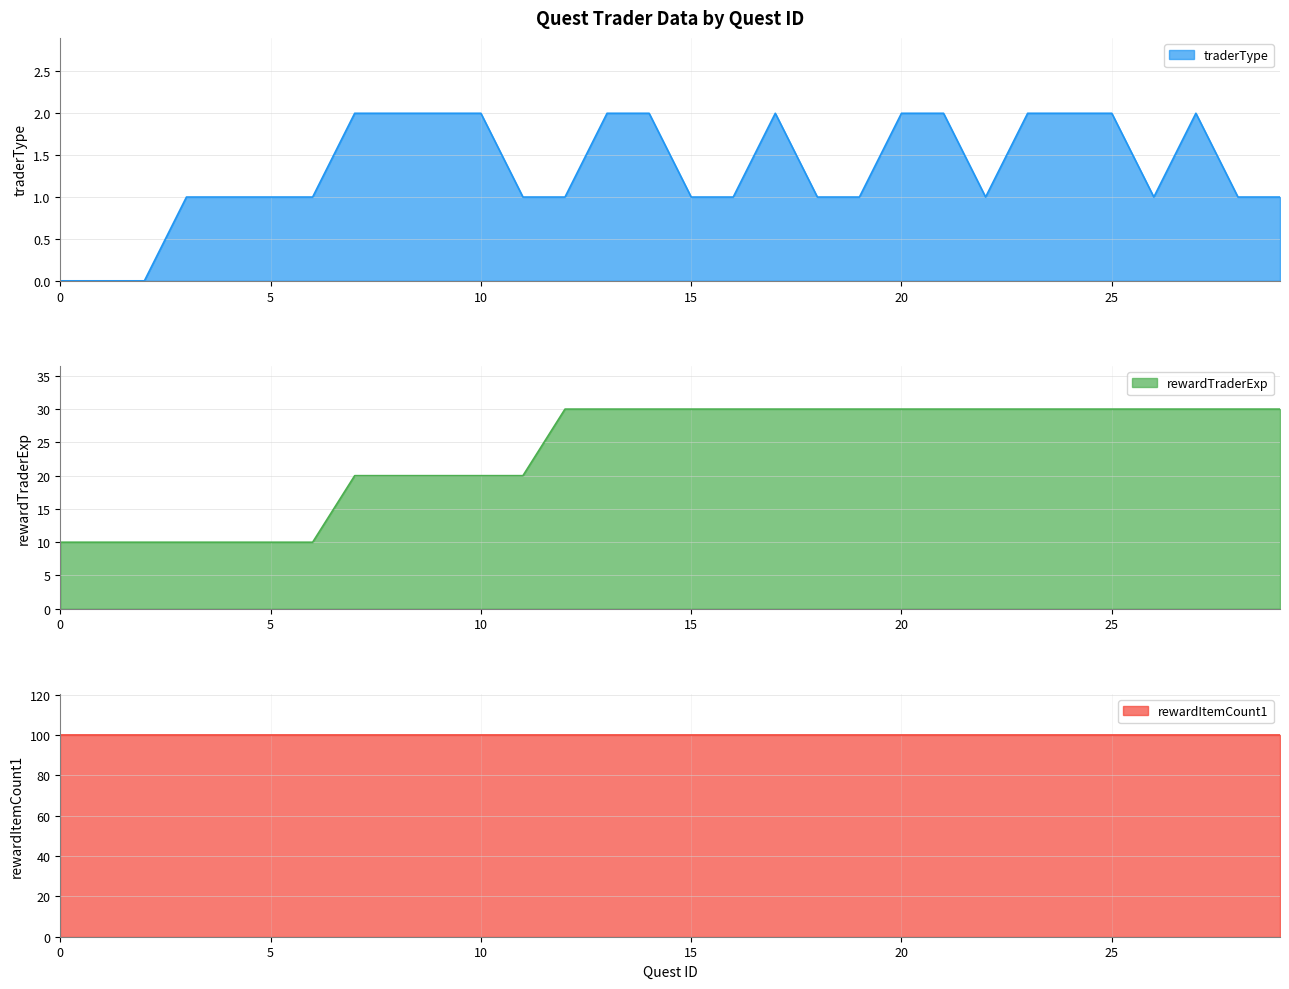

The traderType series shows -1 at 0. True or false?

False